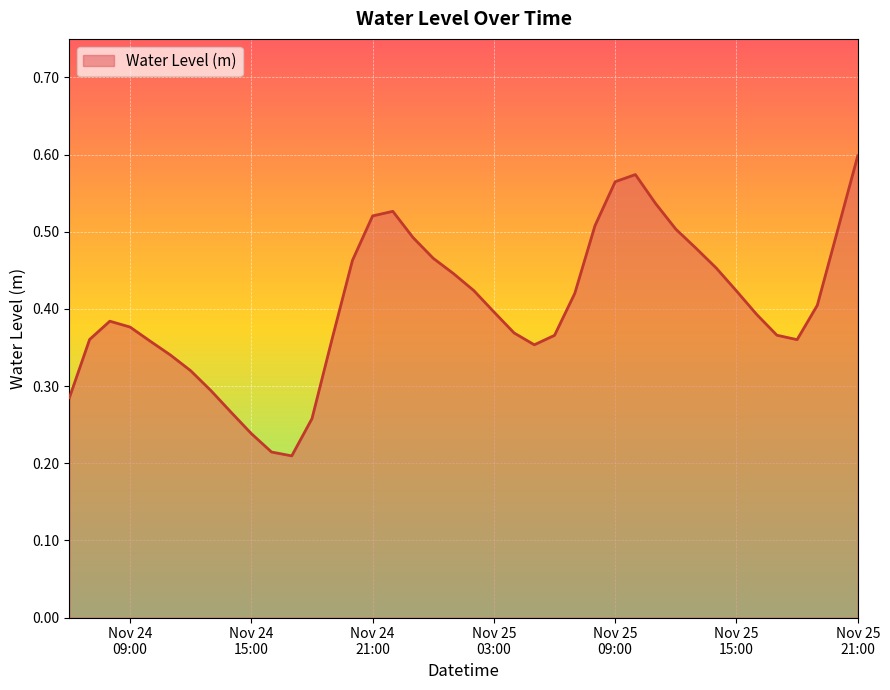

What is the average value?

0.4